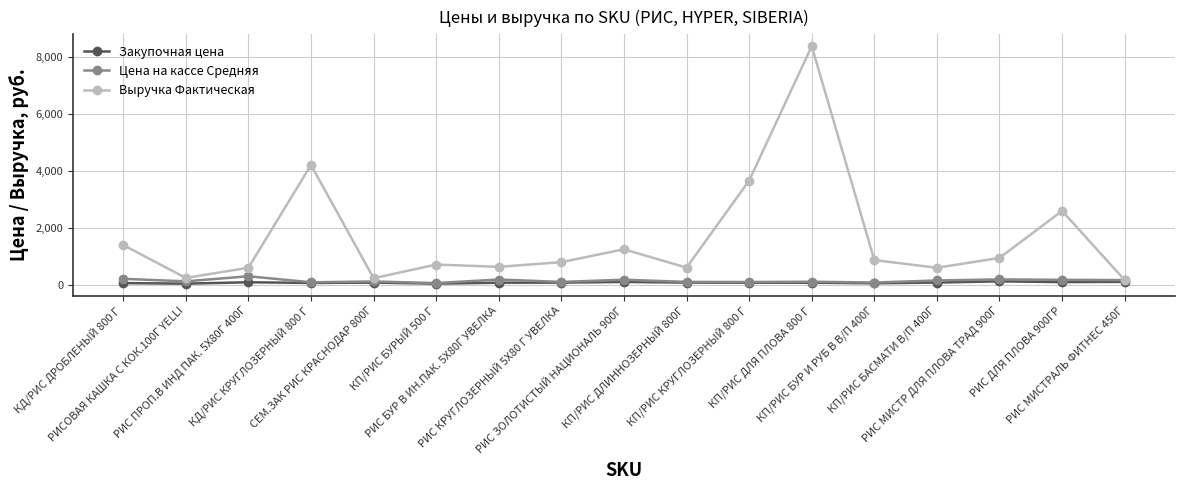

What is the greatest value displayed?

8392.9